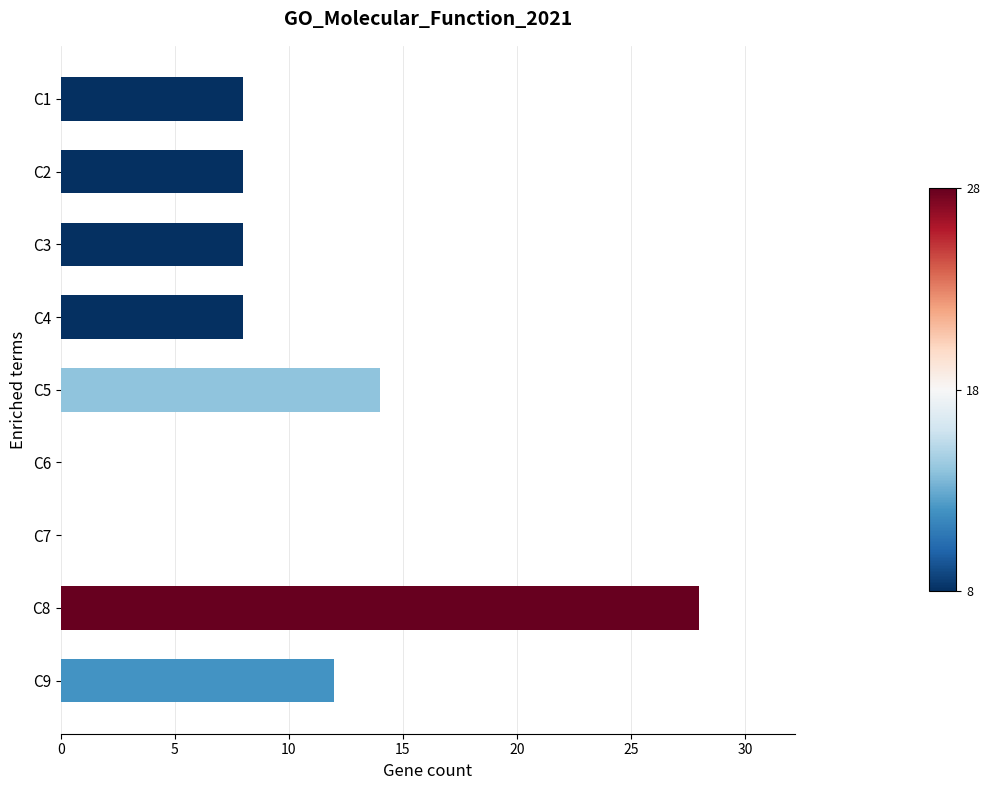

How many distinct data groups are displayed?

1